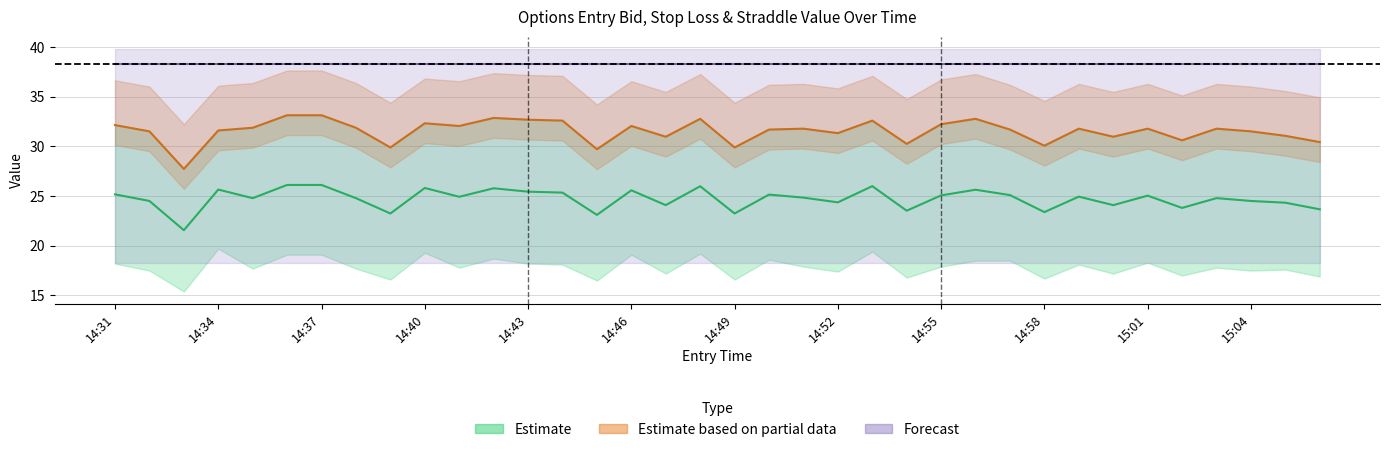

Where is entry_bid nearest to the value 17?

15:02